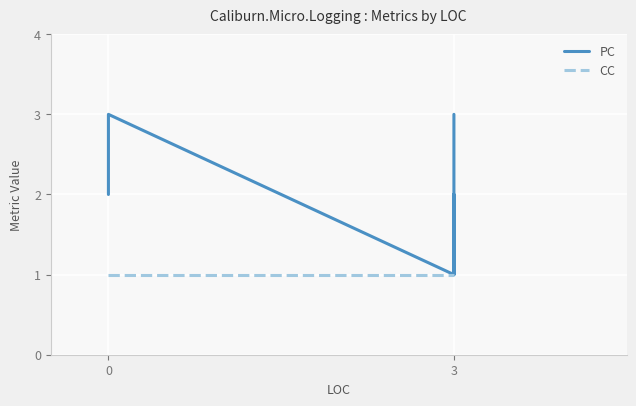

True or false: CC and PC intersect in this chart.

False